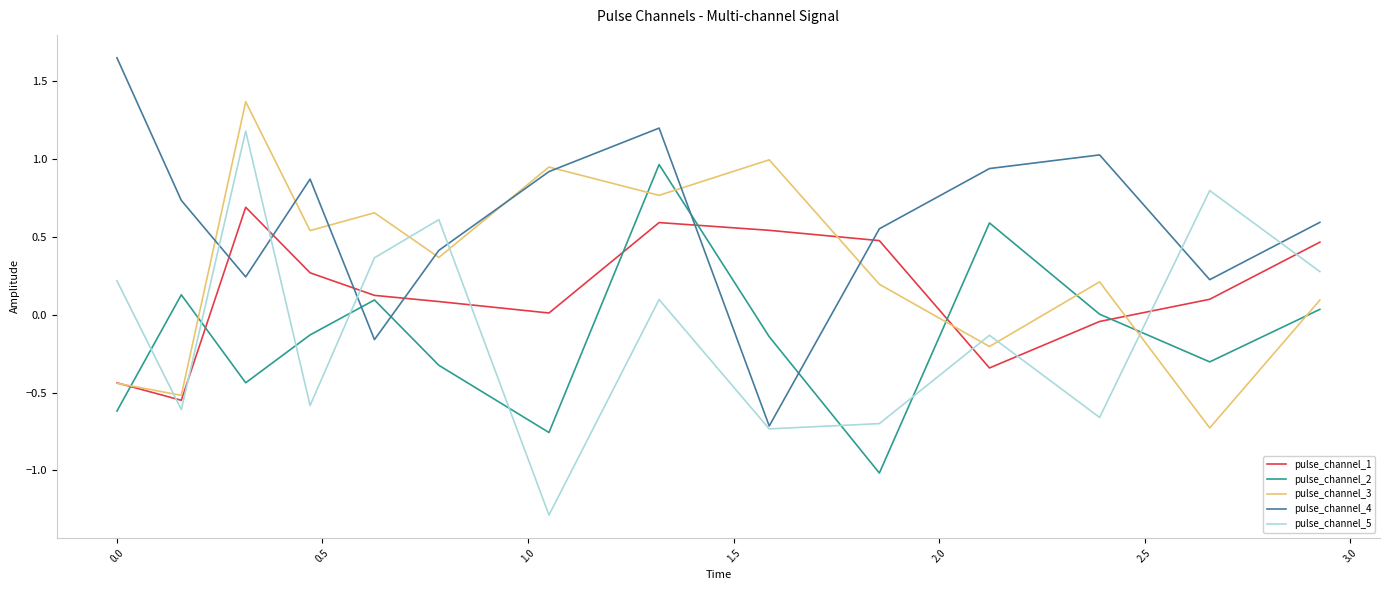

After their last crossing, which series has the higher values: pulse_channel_2 or pulse_channel_5?

pulse_channel_5